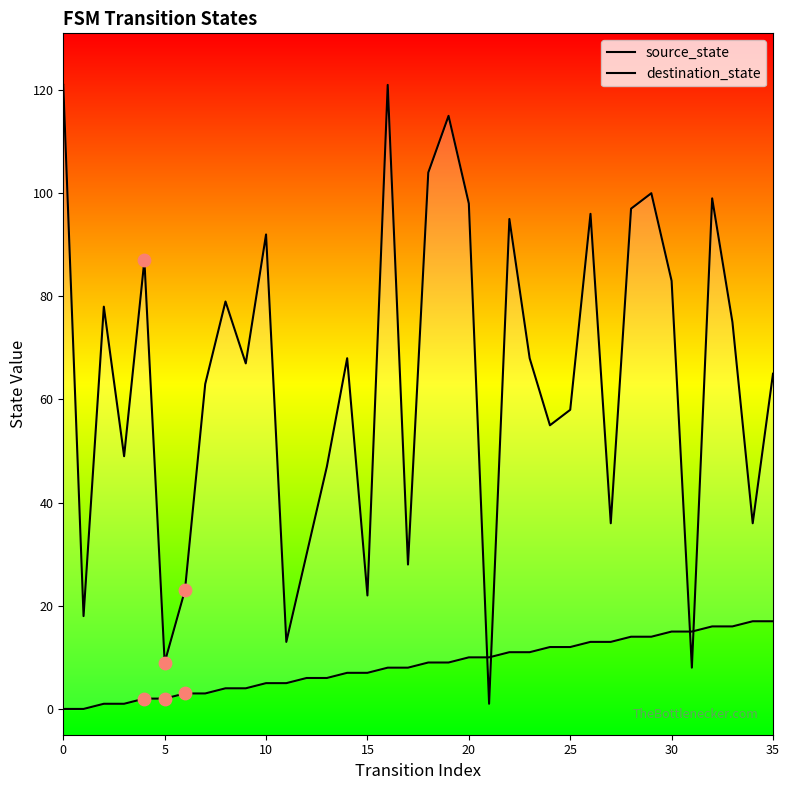

Which series reaches the minimum Y coordinate?

source_state